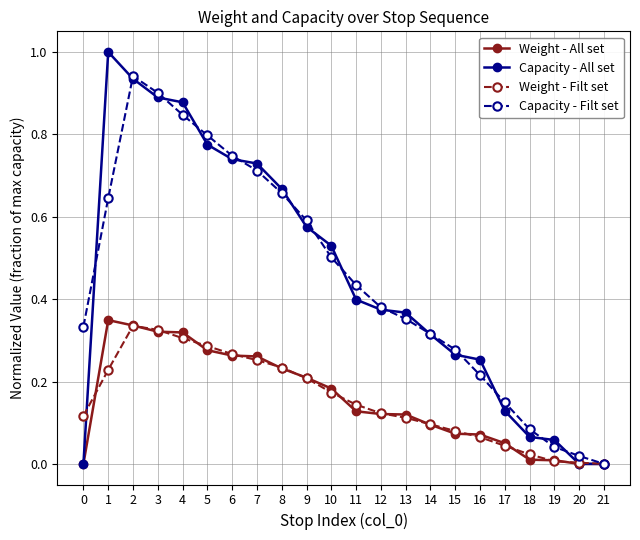

What is the greatest value displayed?

1.0